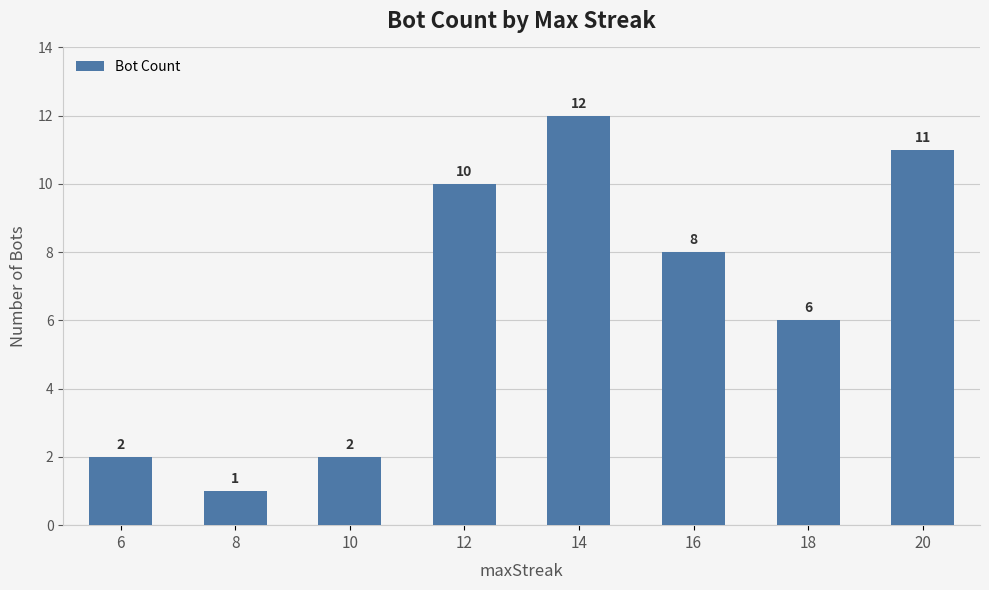

Reading right to left, extract all data points from this chart.

20=11	18=6	16=8	14=12	12=10	10=2	8=1	6=2